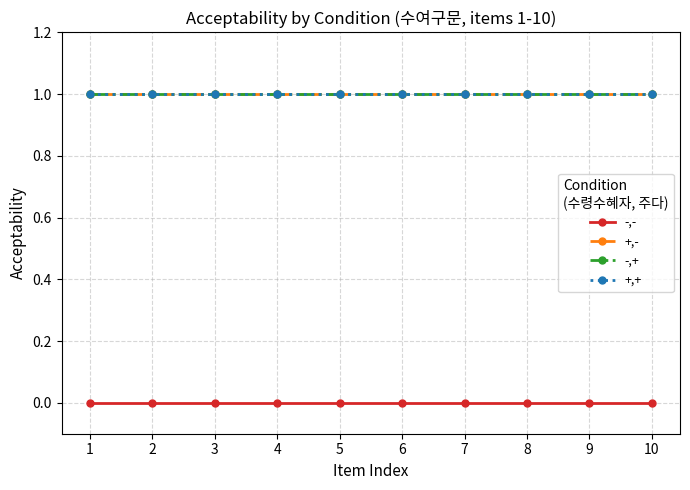

What is the value of the +,- point at the 5th from the left?

1